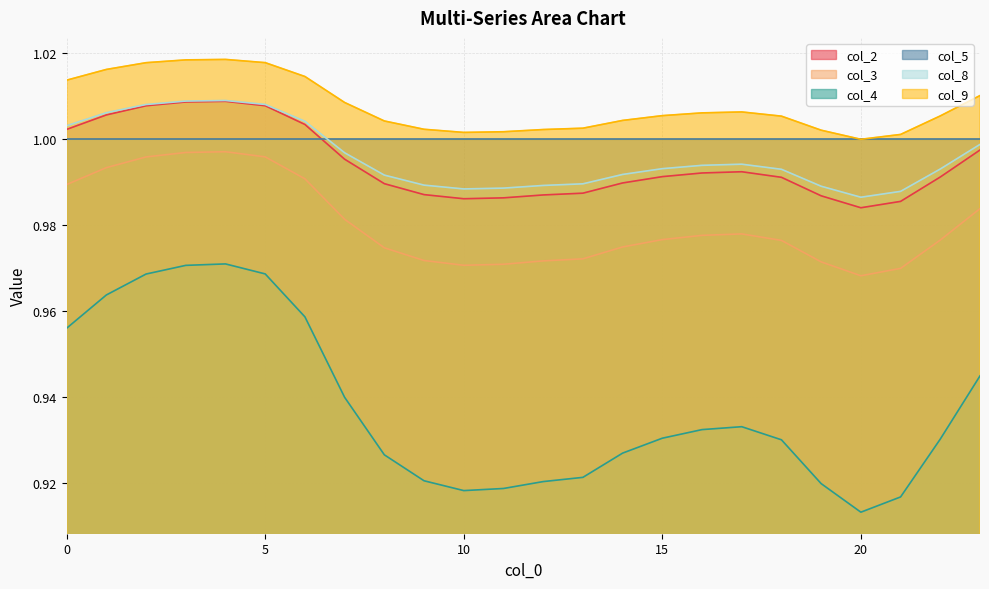

What is the maximum value shown in the chart?

1.0